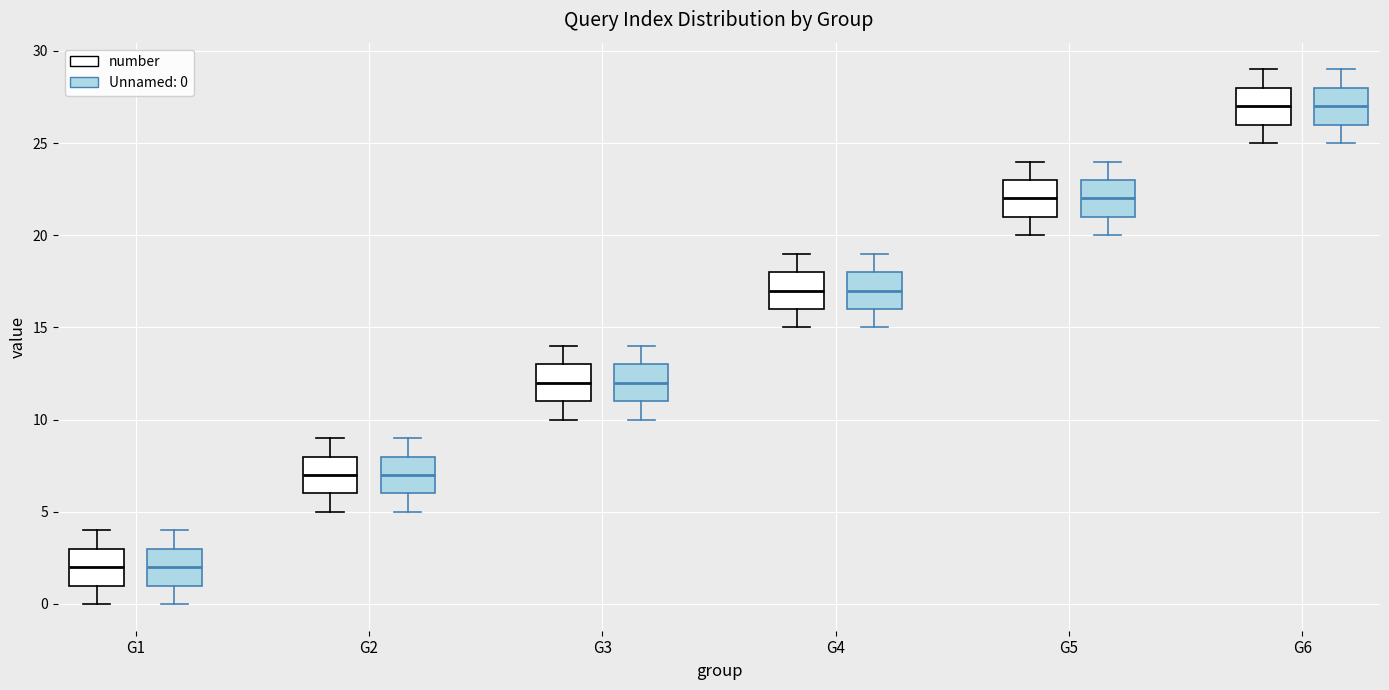

Where is the upper edge of the box for G2 (number) on the y-axis? The values are not printed on the chart, so give them approximately, as read against the axis.

8